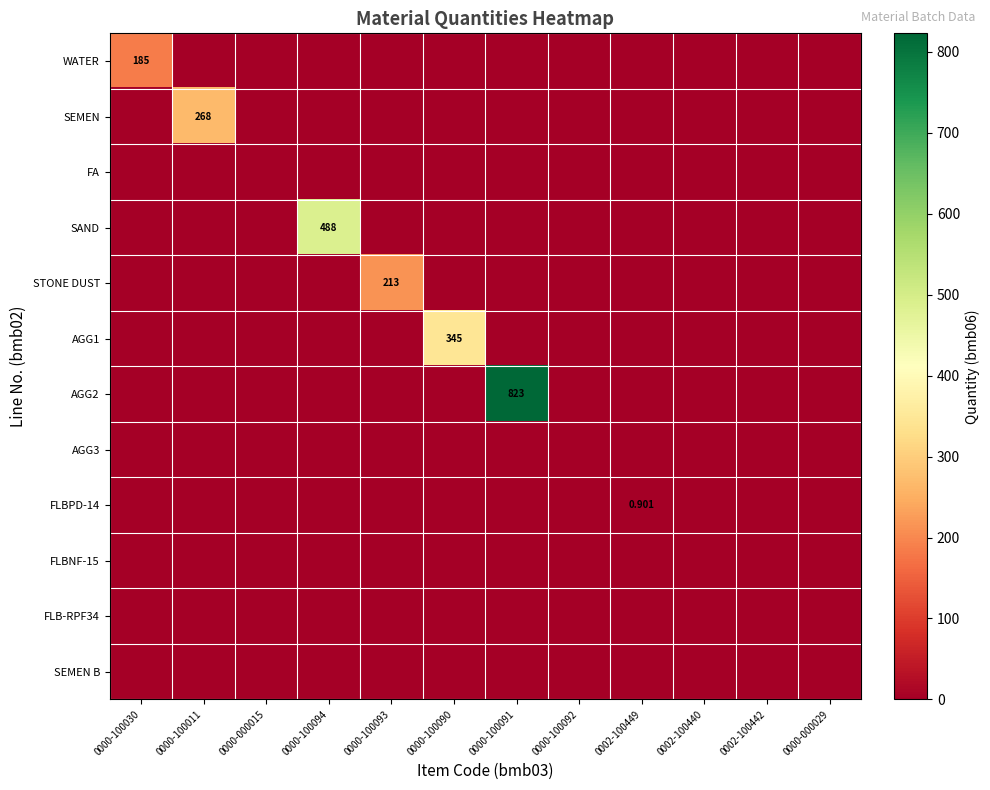

Rank the categories by SEMEN value from lowest to highest.

0000-100030, 0000-000015, 0000-100094, 0000-100093, 0000-100090, 0000-100091, 0000-100092, 0002-100449, 0002-100440, 0002-100442, 0000-000029, 0000-100011